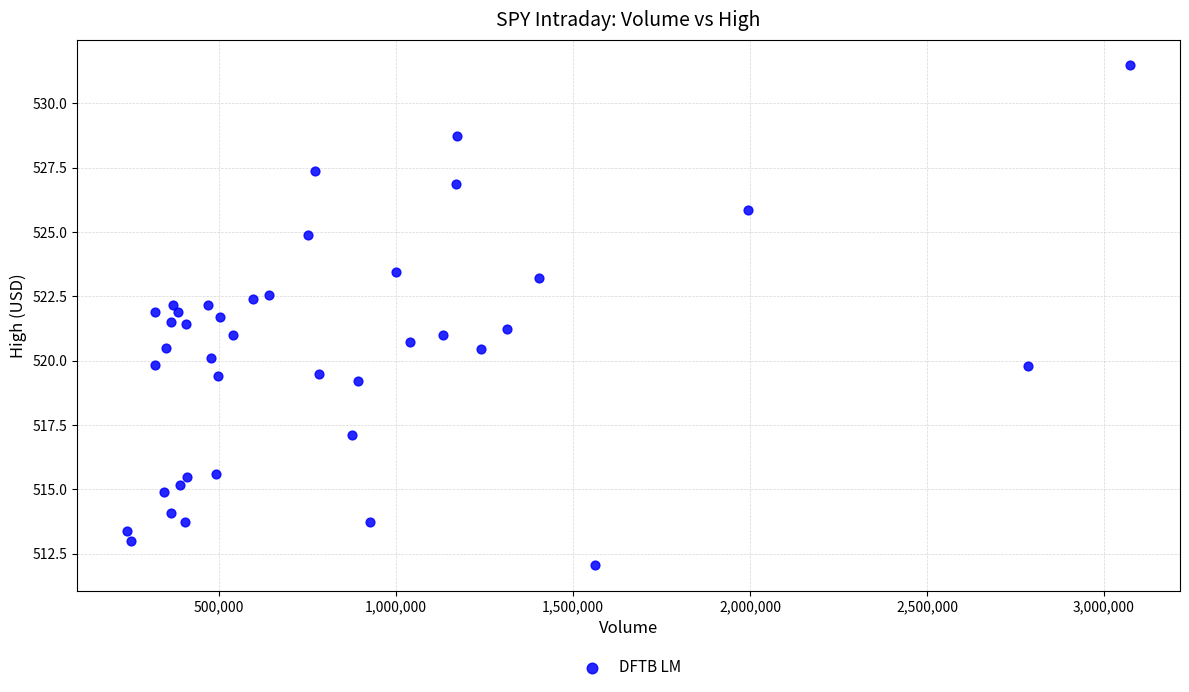

What is the range of X values (max minus min)?

2832461.0